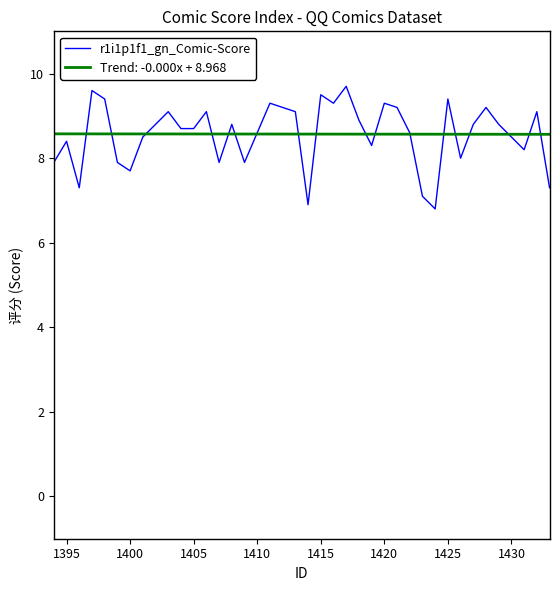

Which series has the largest range (max minus min)?

r1i1p1f1_gn_Comic-Score